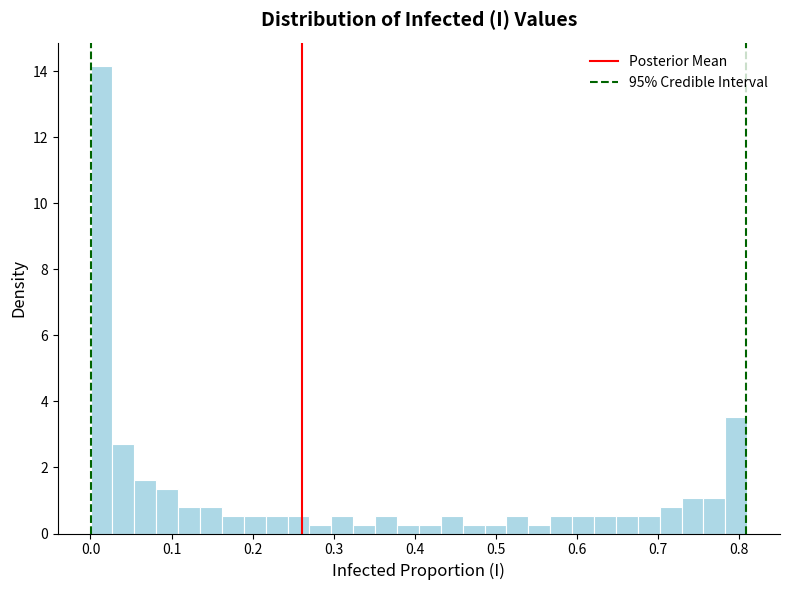

Read against the x-axis, roughly where is the centre of the tallest bar?

0.01